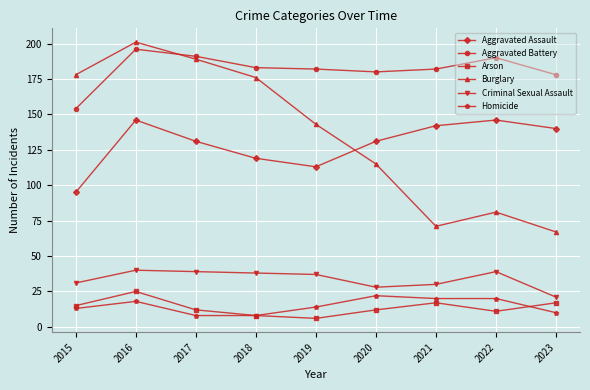

True or false: Burglary has a value of 67 at 2023.

True